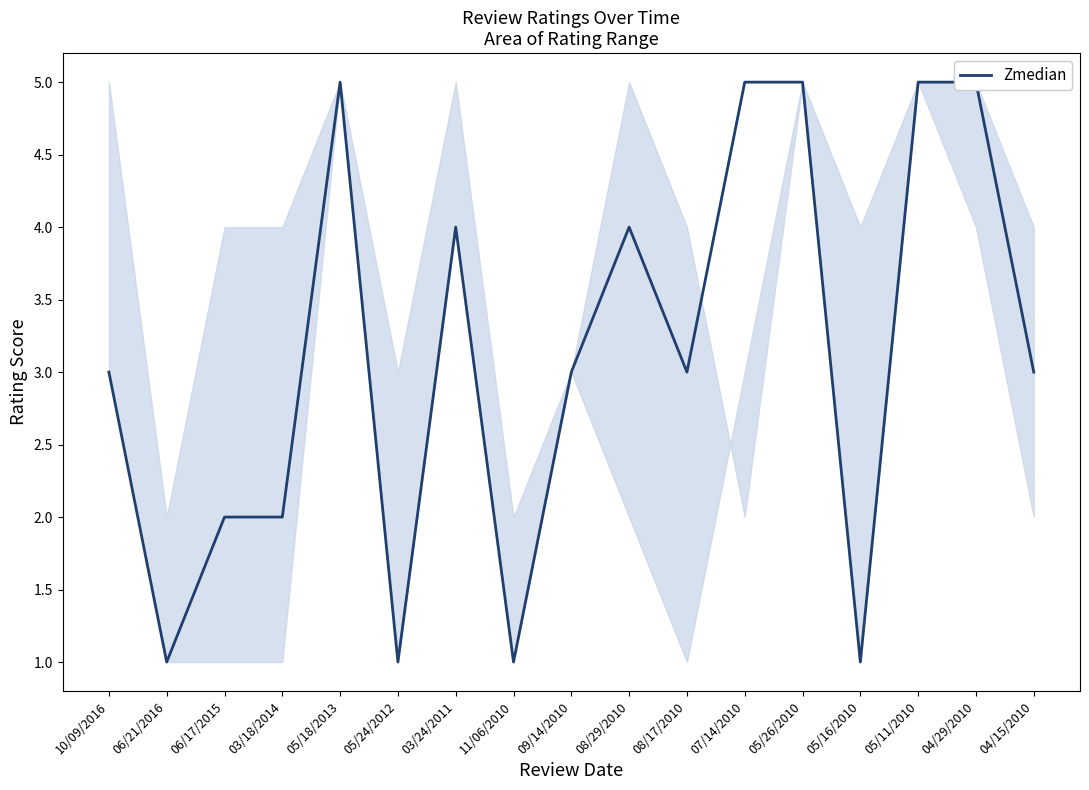

How many data points does each series have?

17